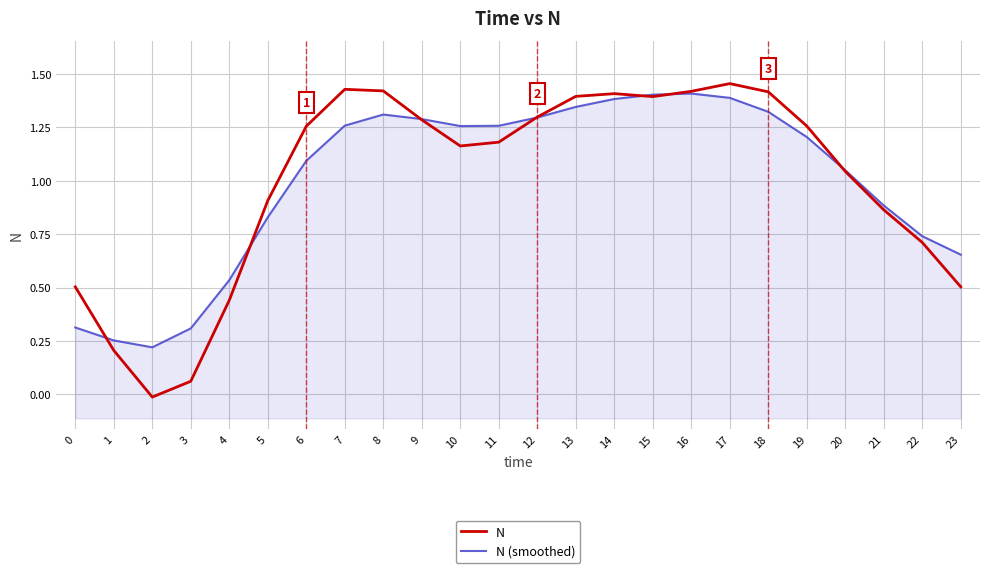

Which label corresponds to the smallest value in the chart?

2